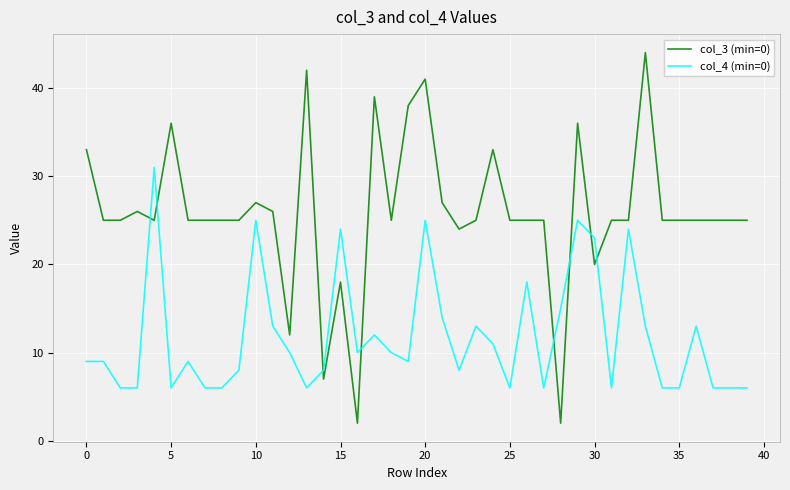

What is the greatest value displayed?

44